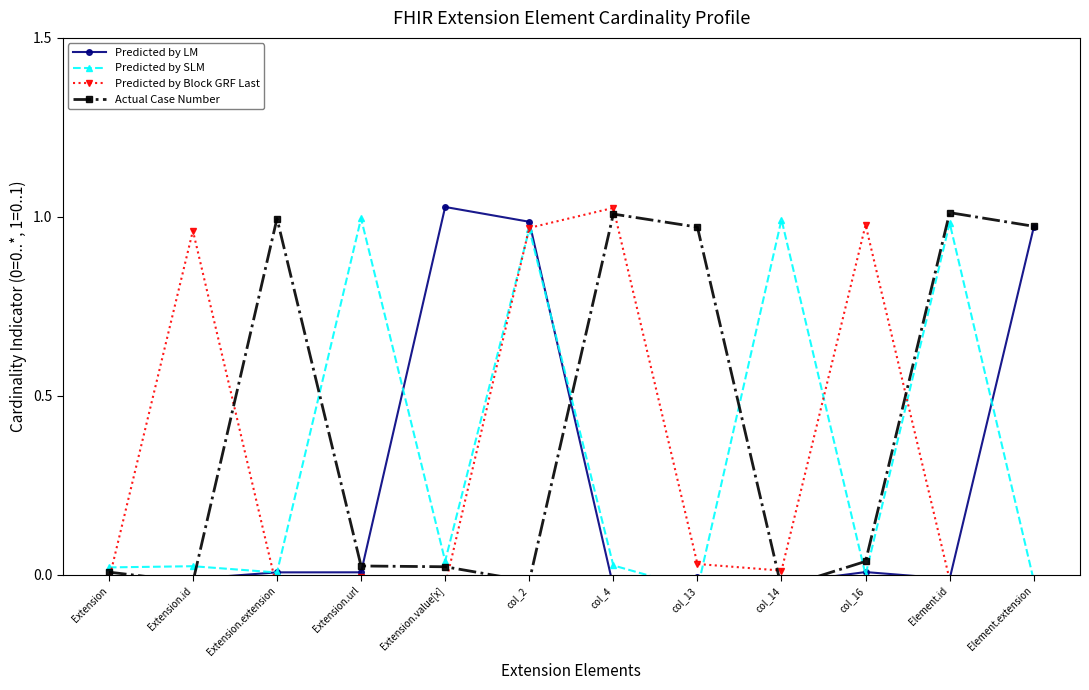

What position from the right is col_14?

4